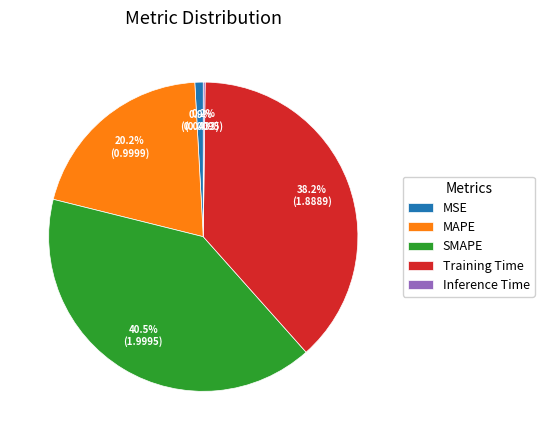

Does any single category account for the majority?

No